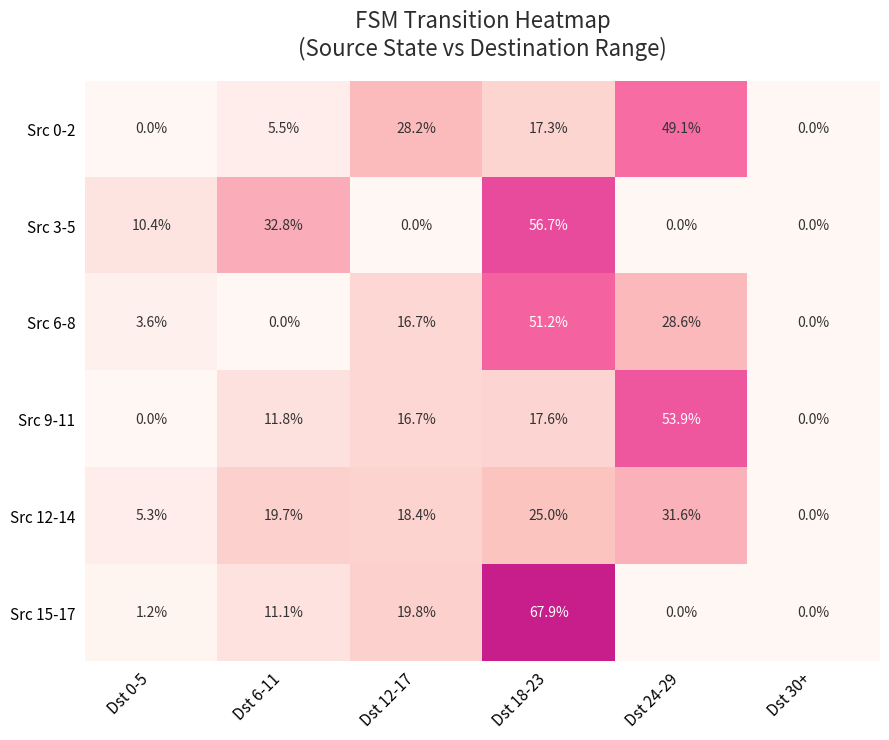

What is the difference between the maximum and second lowest values in the Src 6-8 series?

51.2